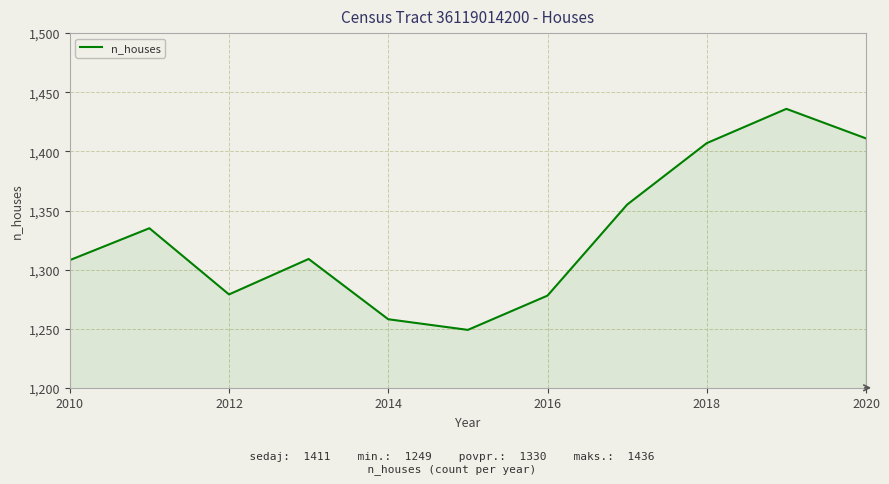

What is the greatest value displayed?

1436